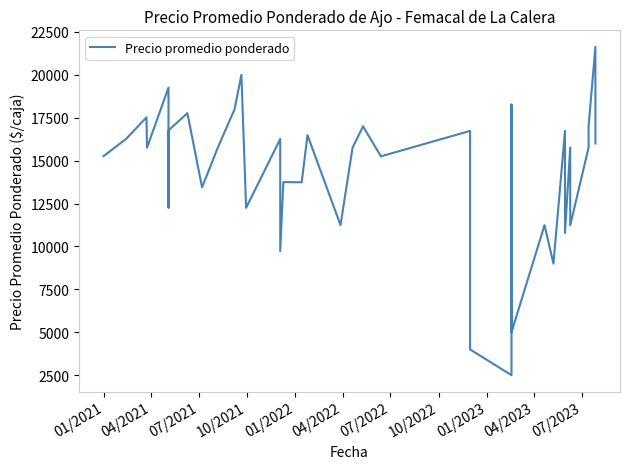

How many lines are shown in the chart?

1